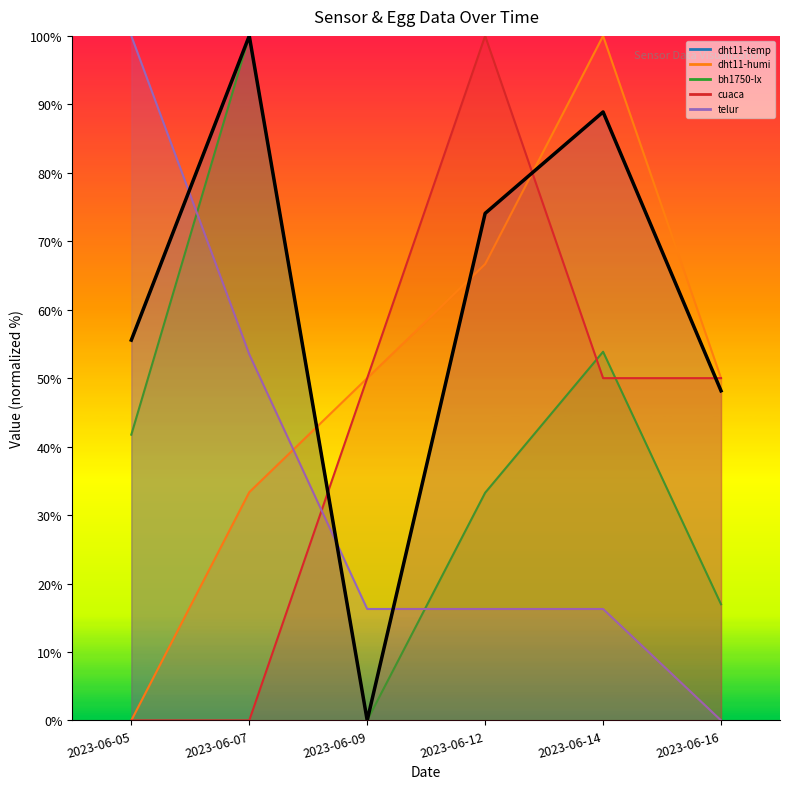

What is the value of the dht11-humi point at the 3rd from the left?

50.0